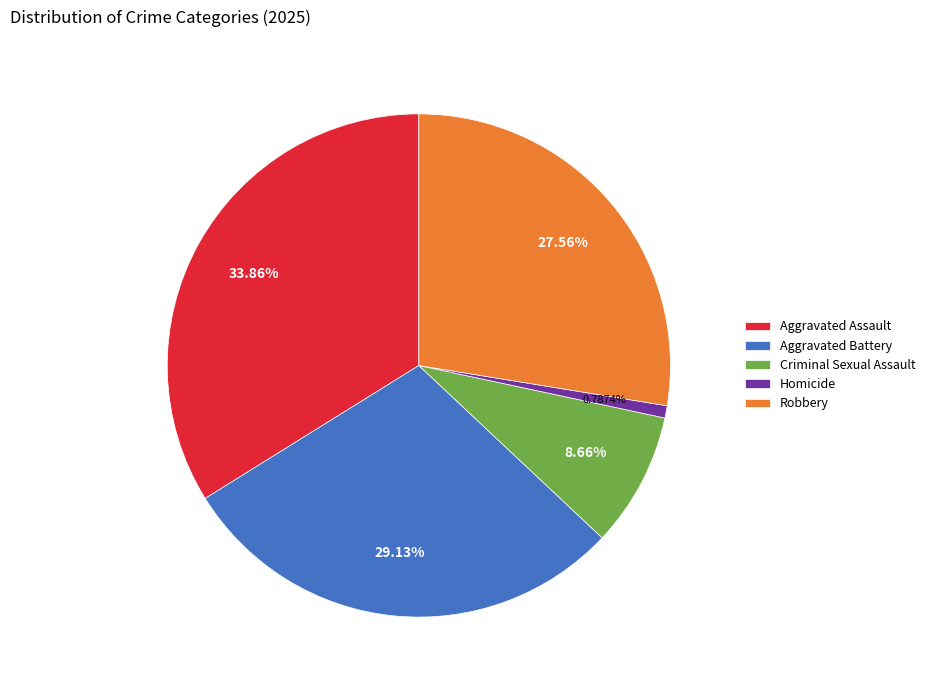

The Aggravated Battery slice represents 43% of the pie. True or false?

False